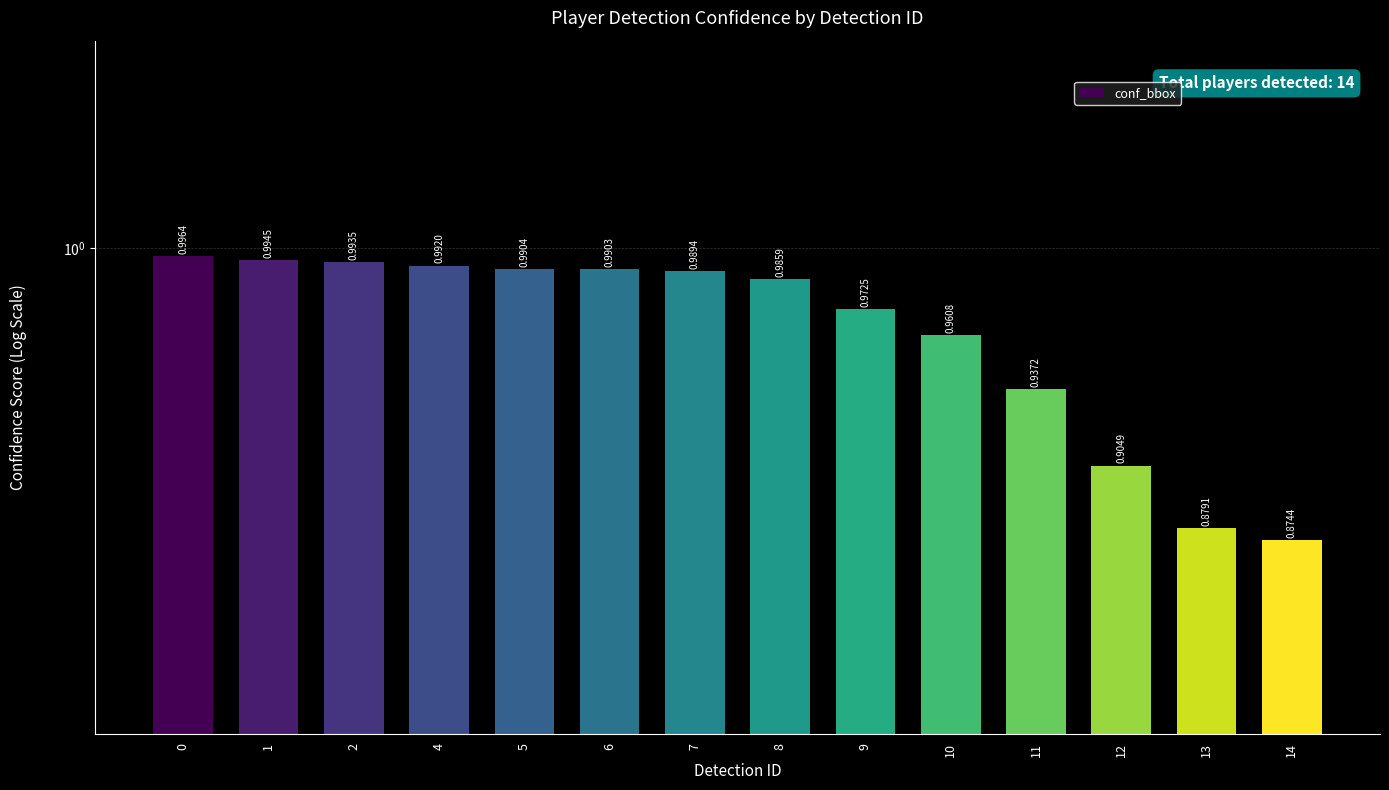

Are the bars horizontal?

No